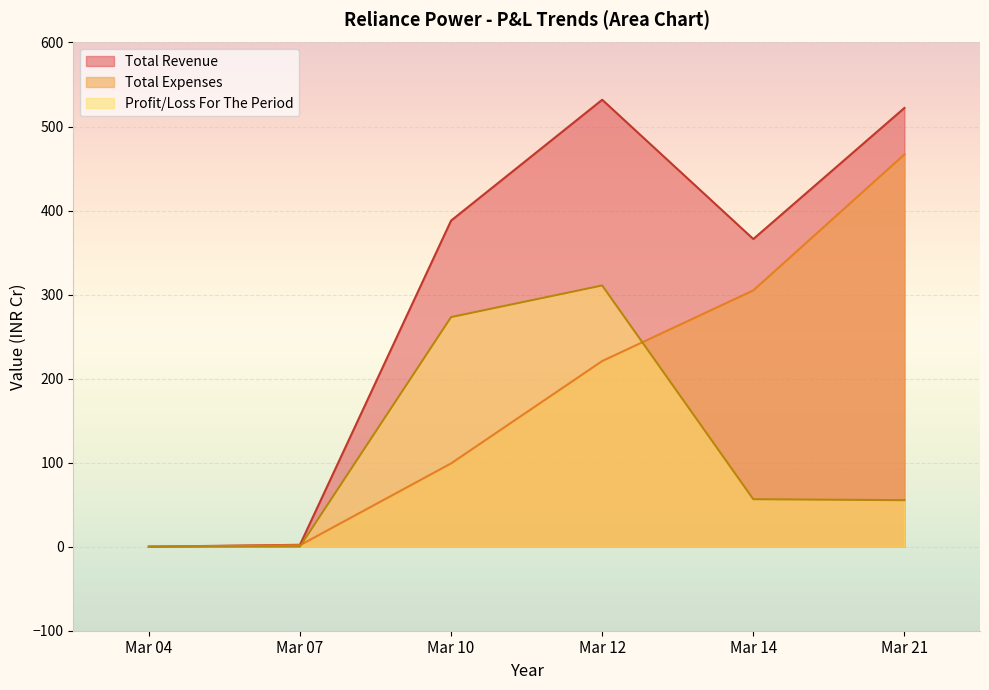

Reading left to right, extract all data points from this chart.

Total Revenue: 0.0	2.2	388.1	531.9	366.1	522.1
Total Expenses: 0.0	1.7	99.1	220.9	305.0	466.8
Profit/Loss For The Period: 0.0	0.2	273.2	310.9	56.5	55.3